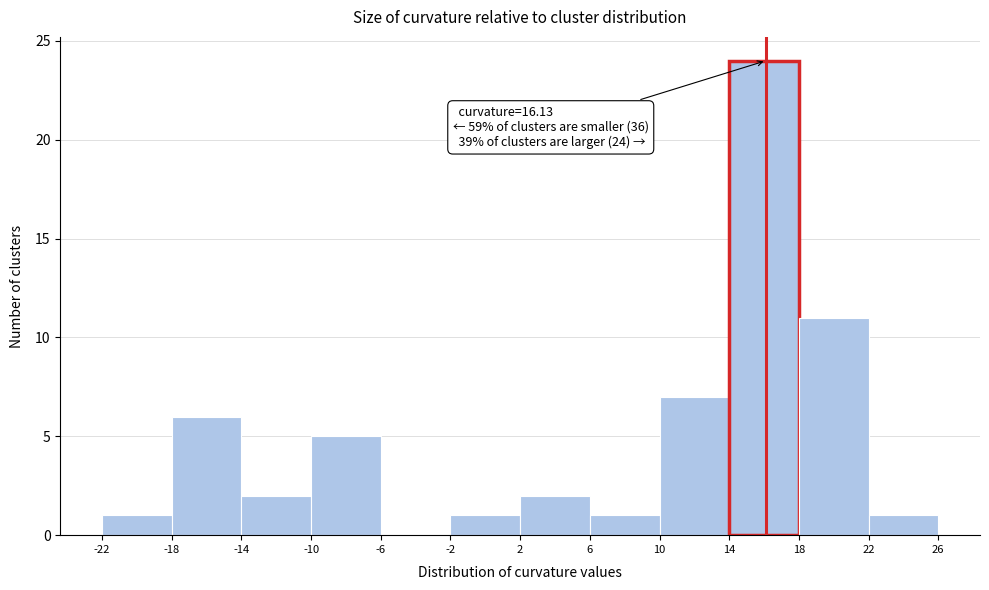

Which range on the x-axis has the tallest bar?

14 to 18